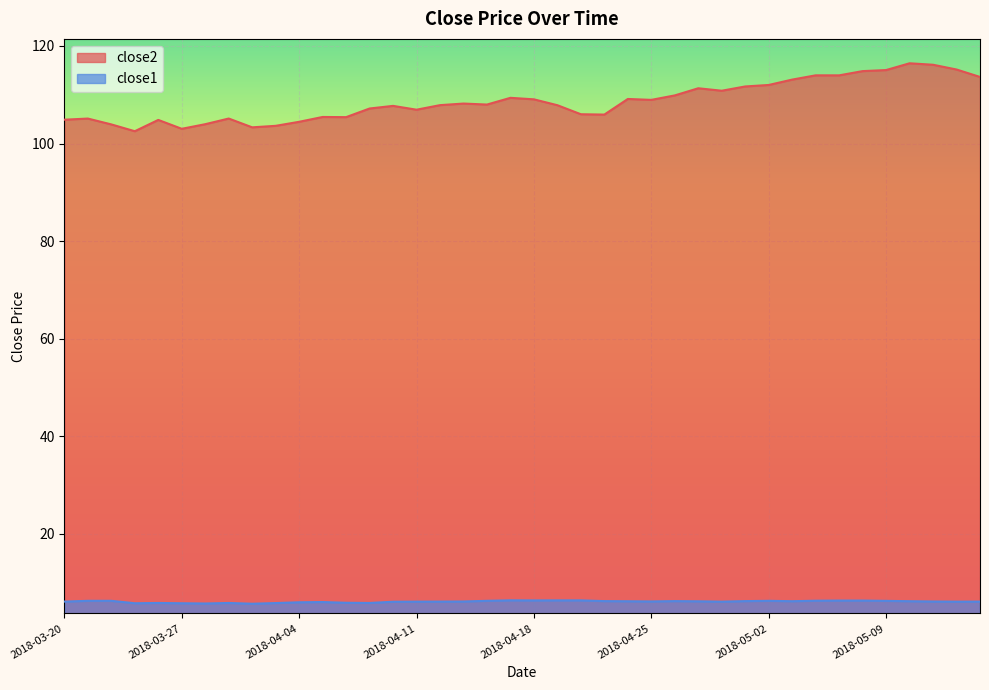

True or false: close2 has more than 2 interior local peaks.

True